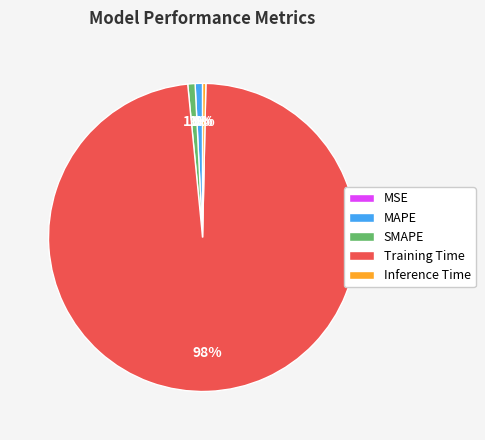

Which has a higher value, Training Time or SMAPE?

Training Time